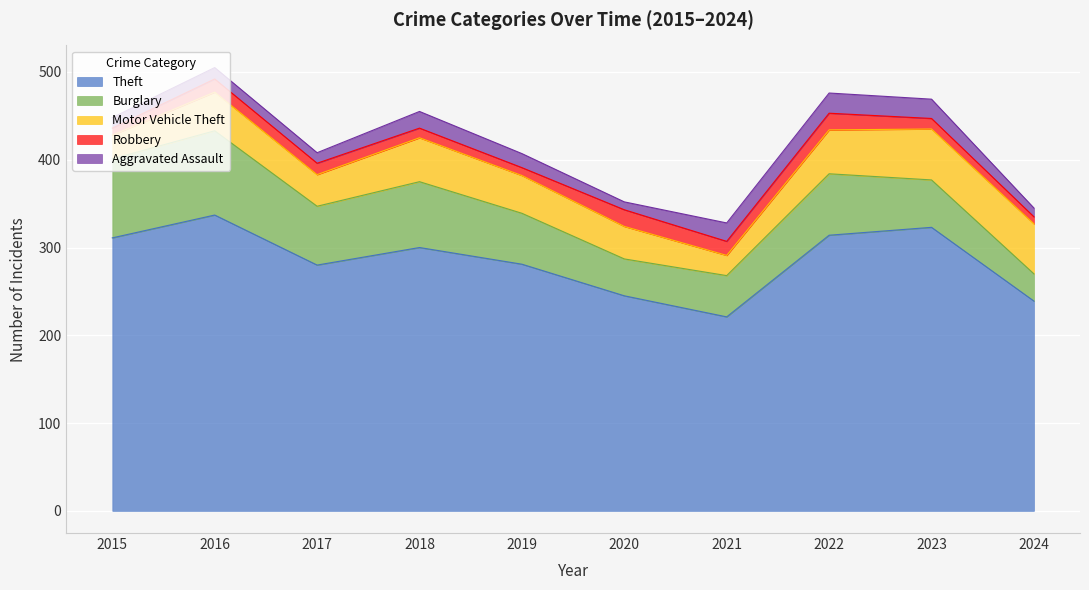

What is the sum of all Theft values?

2851